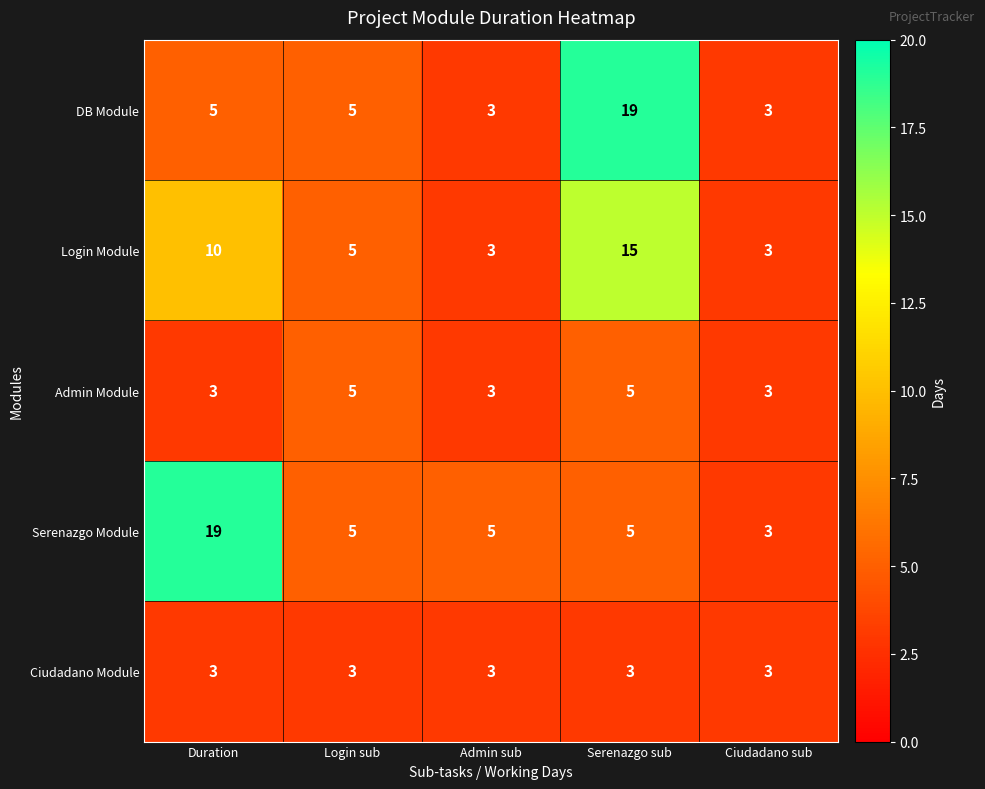

What is the minimum value shown in the chart?

3